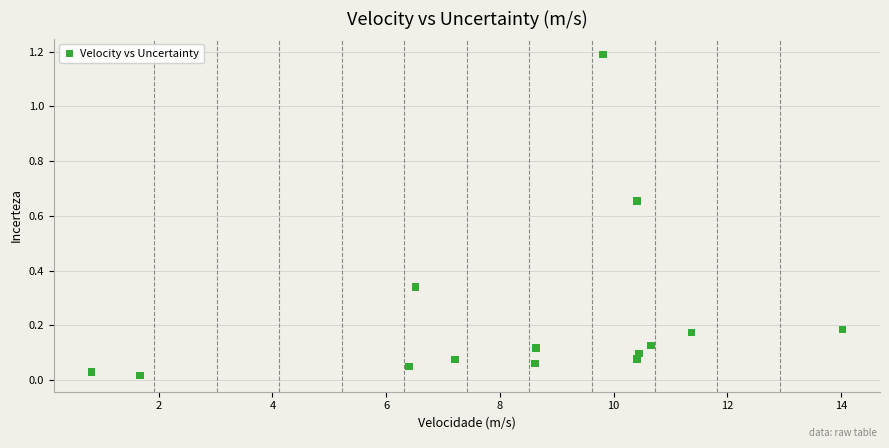

What is the range of X values (max minus min)?

13.2